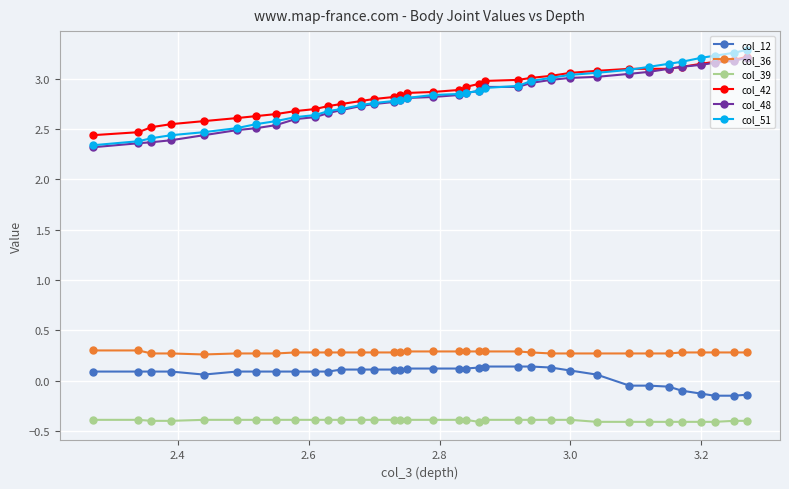

What is the minimum value for col_42?

2.4